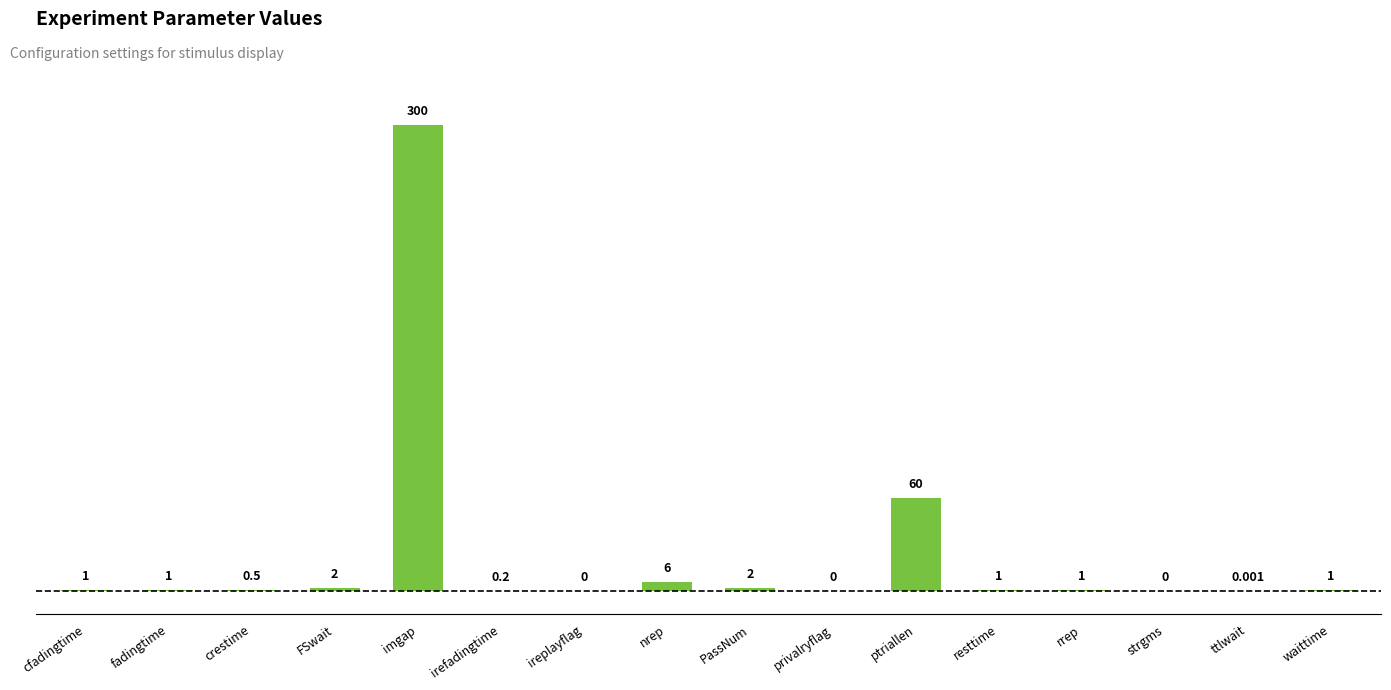

What value does the data have at rrep?

1.0